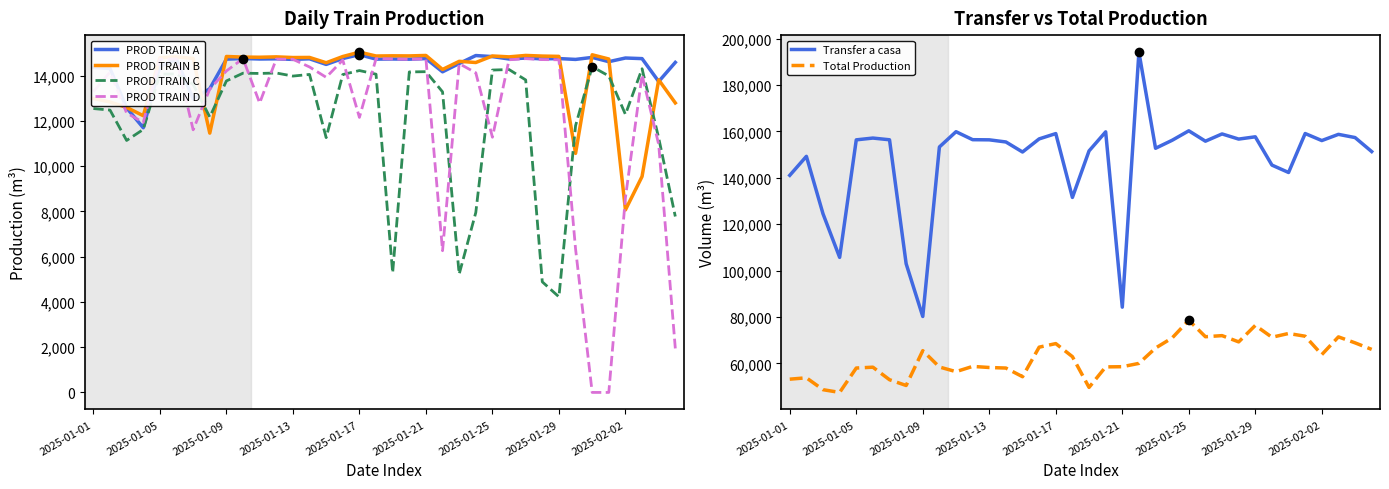

What is the maximum value for PROD TRAIN A?

14923